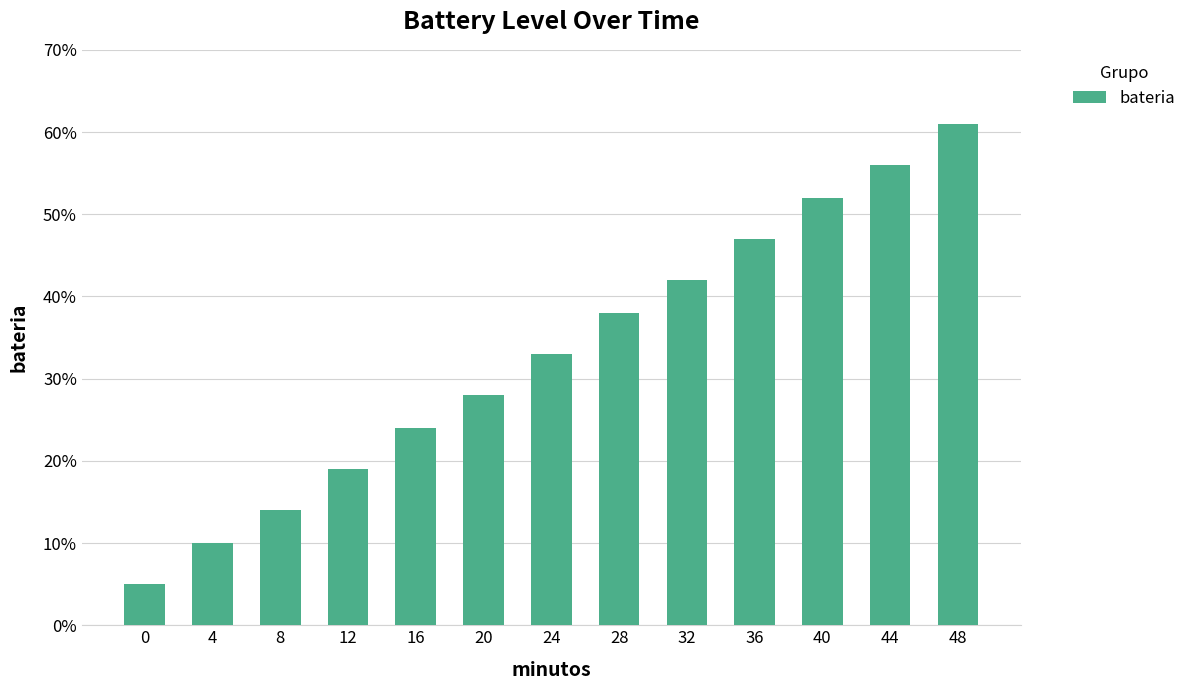

Count the number of categories in the chart.

13